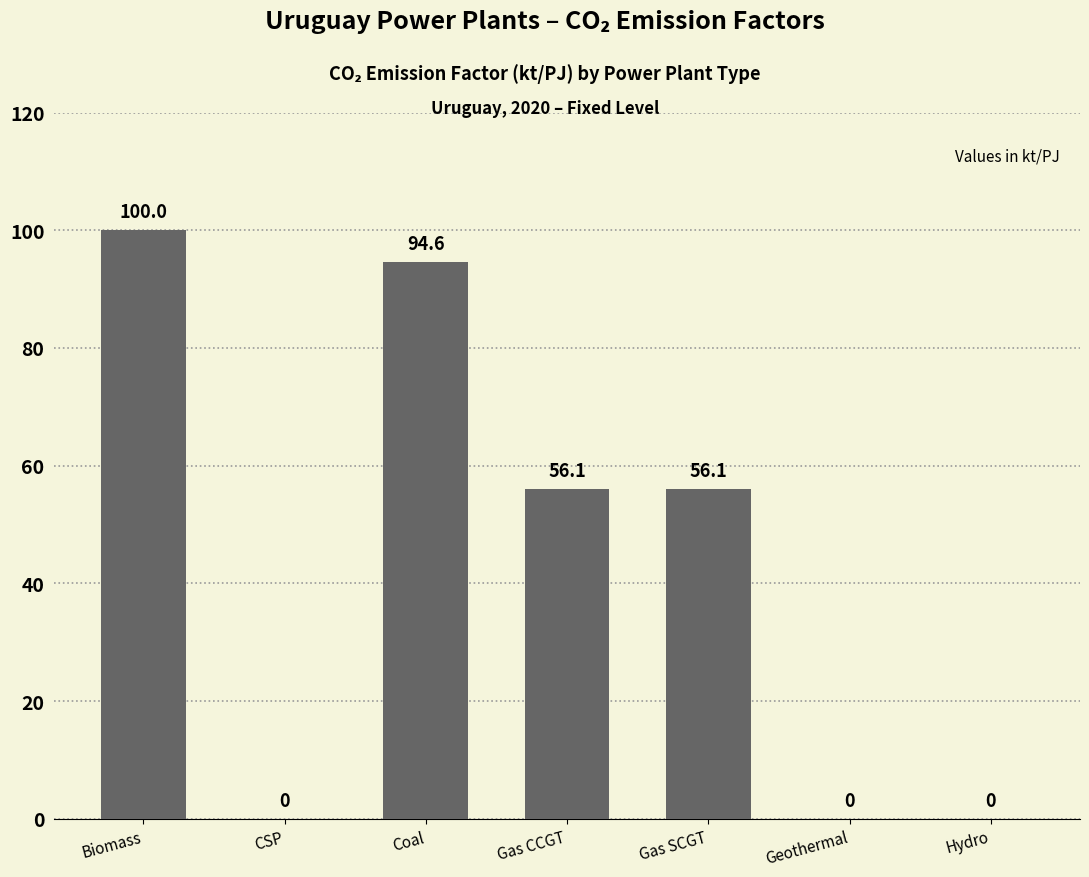

Where does the data first go above 56?

Biomass